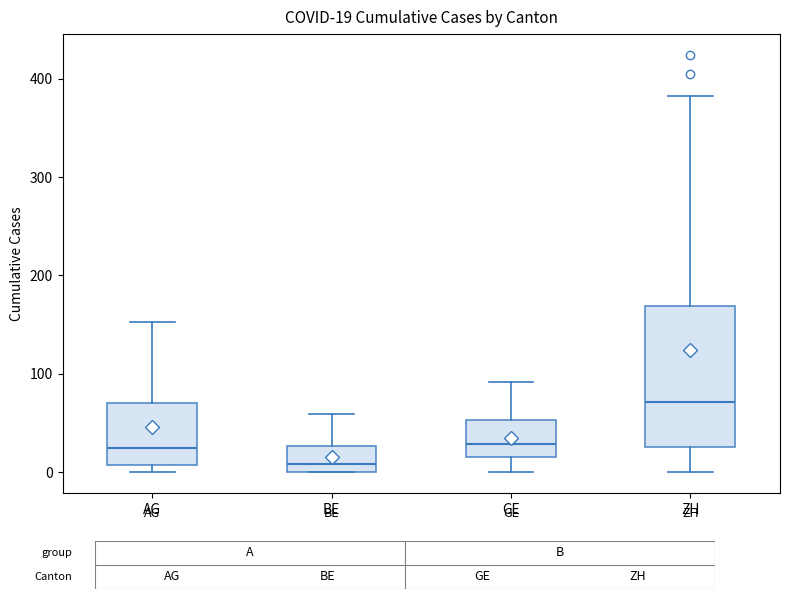

Comparing the boxes themselves (not the whiskers), which one is the tallest?

ZH